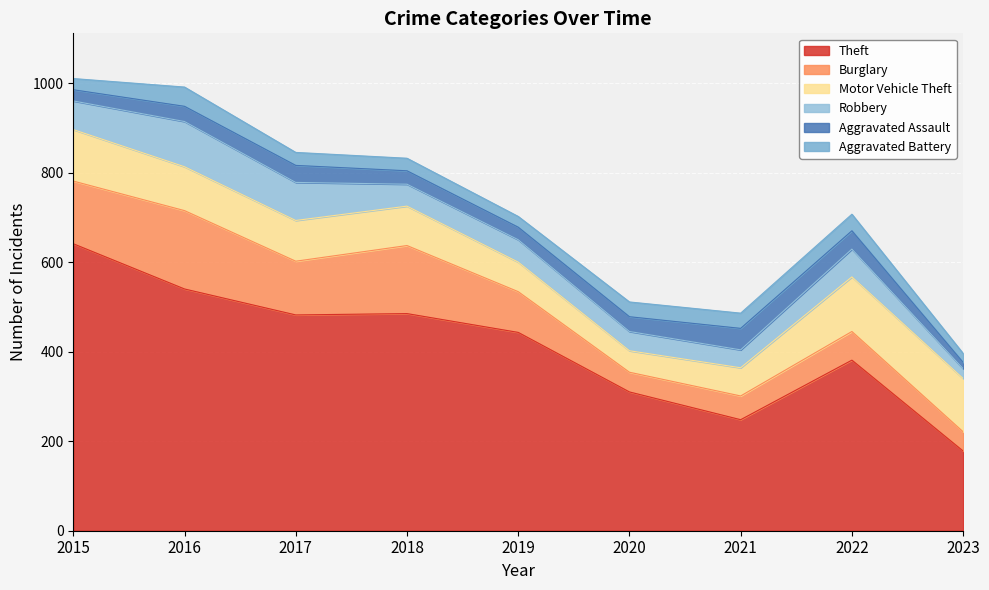

At which category does Robbery reach its first local valley?

2018